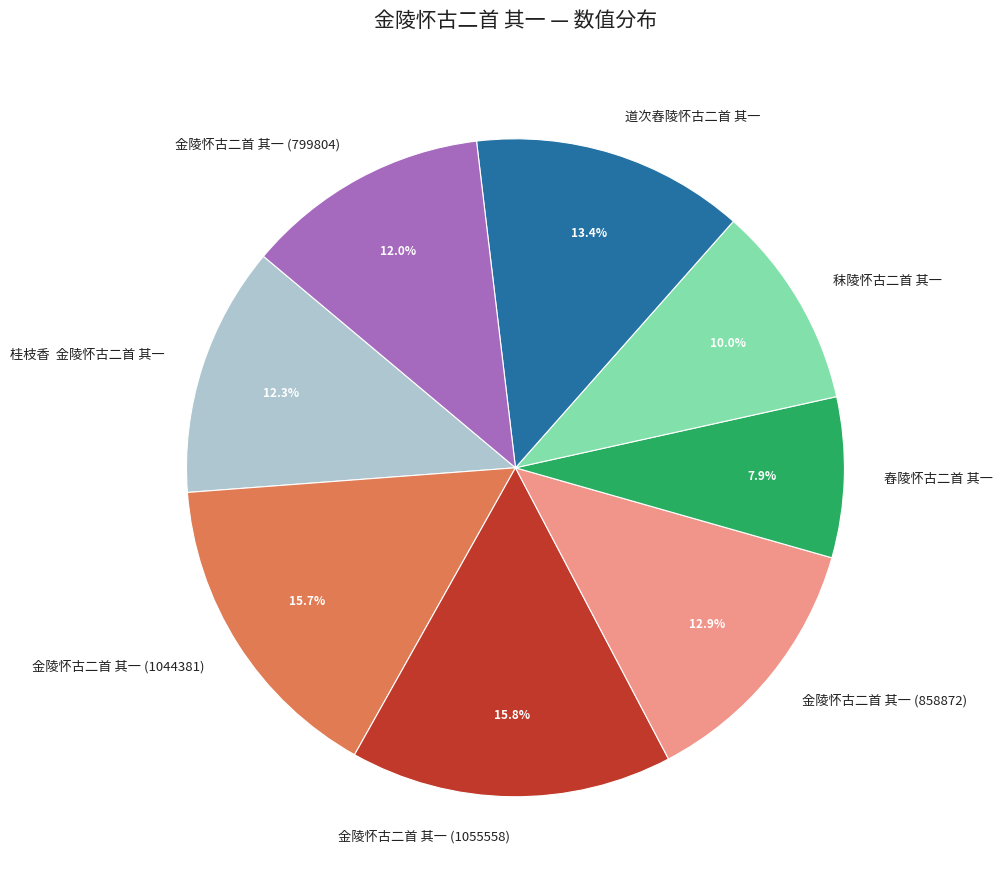

True or false: 舂陵怀古二首 其一 accounts for 8% of the total.

True